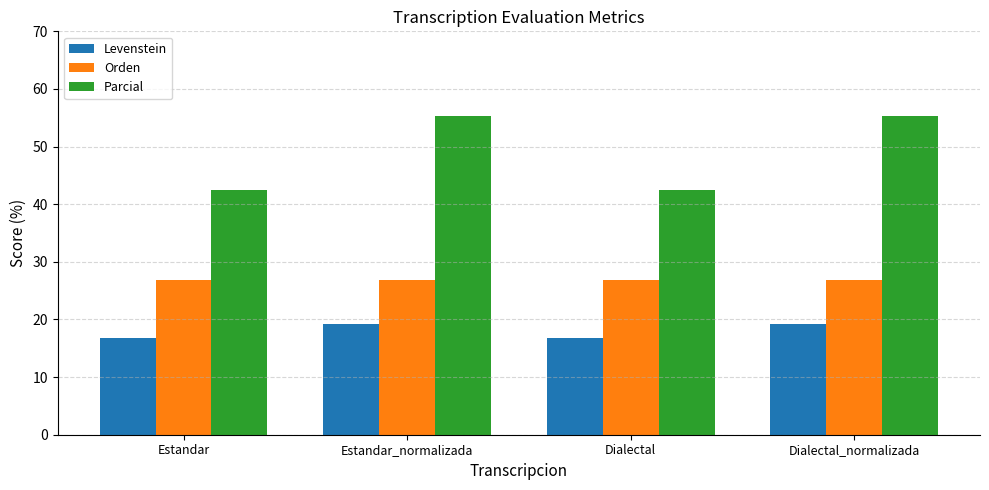

Is it true that Orden equals 26.9 at Estandar_normalizada?

True